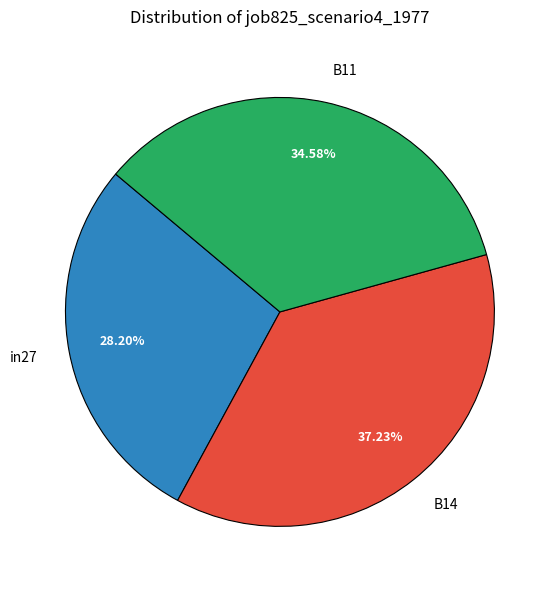

Does B14 account for over 50% of the chart?

No